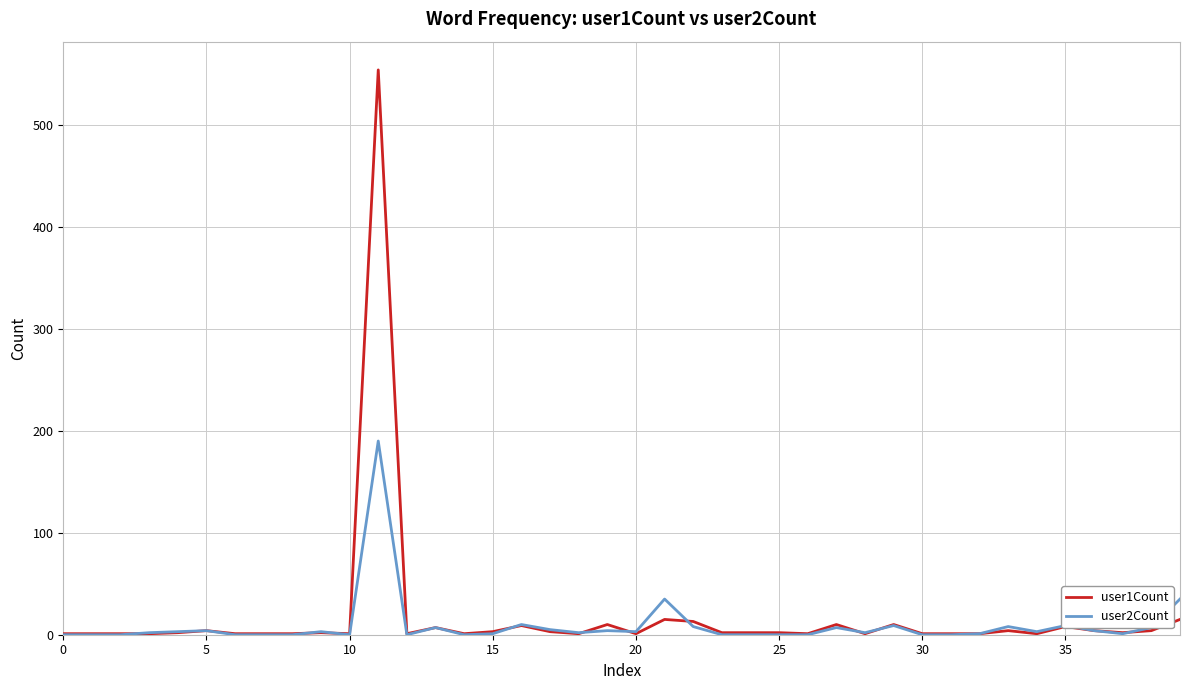

What is the average value of the user1Count series?

18